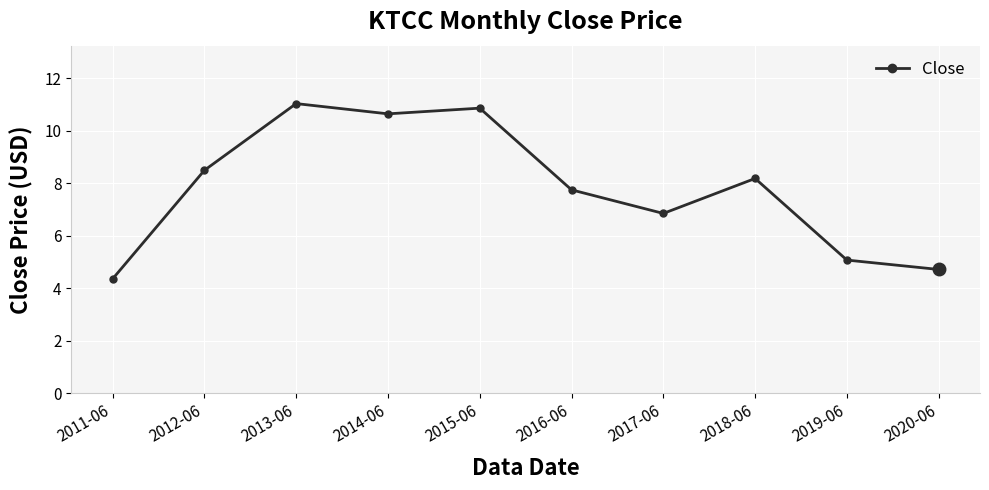

True or false: the data shows 1.4 at 2011-06.

False